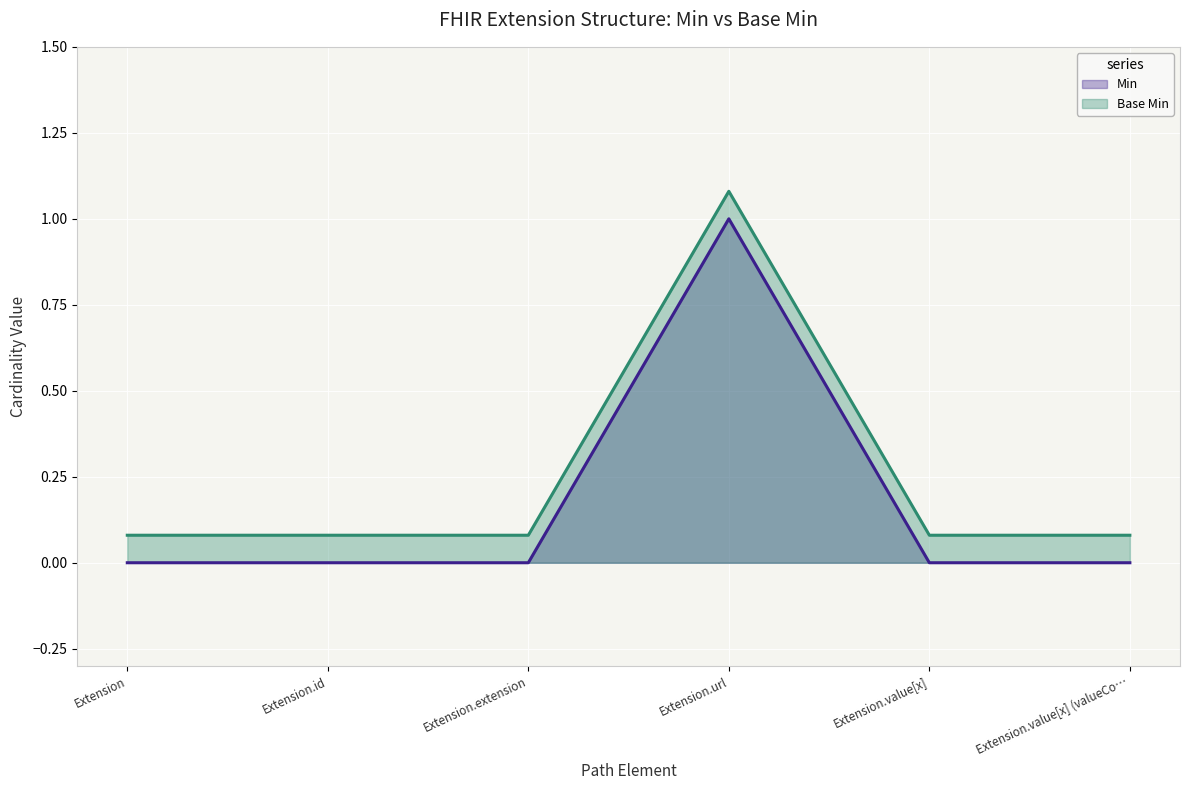

Which series has the largest range (max minus min)?

Min